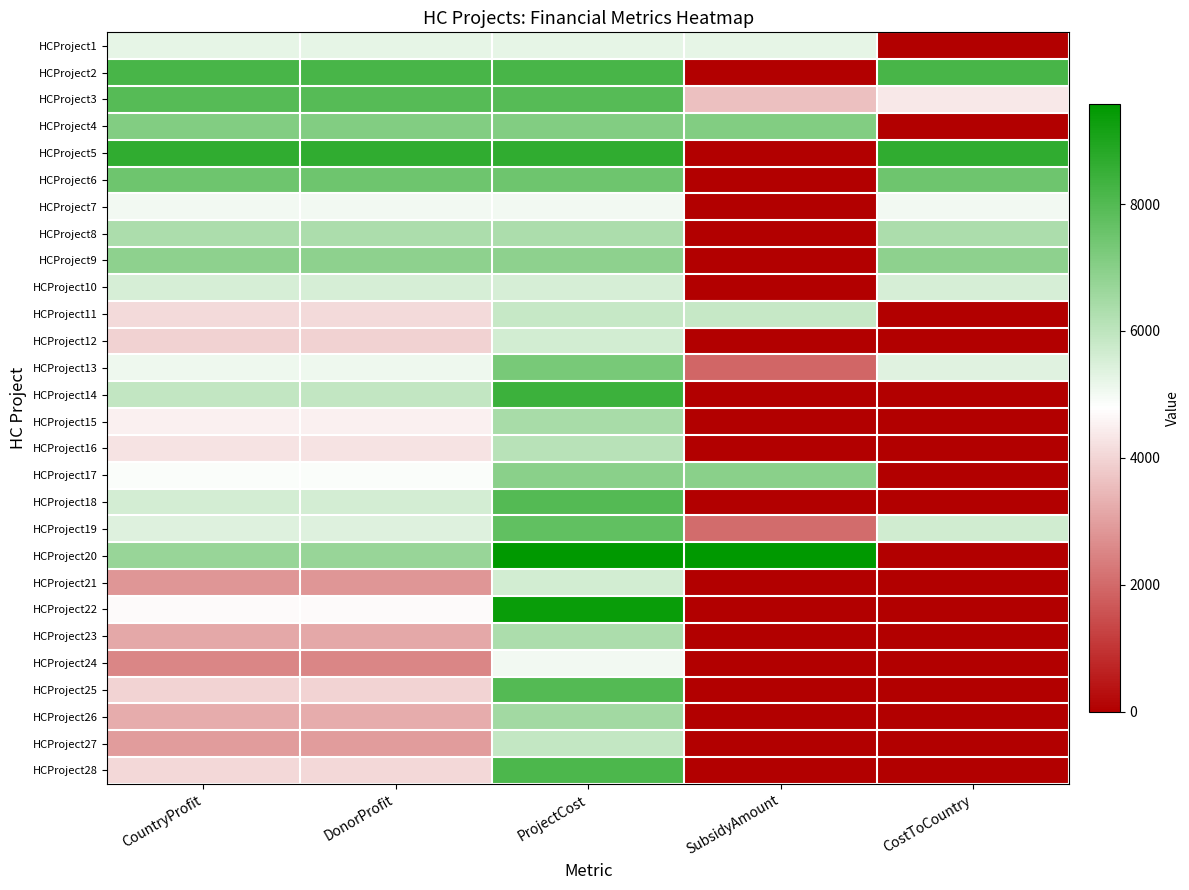

Reading right to left, extract all data points from this chart.

HCProject1: CostToCountry=0.0	SubsidyAmount=5269.0	ProjectCost=5269.0	DonorProfit=5269.0	CountryProfit=5269.0
HCProject2: CostToCountry=8195.0	SubsidyAmount=0.0	ProjectCost=8195.0	DonorProfit=8195.0	CountryProfit=8195.0
HCProject3: CostToCountry=4355.0	SubsidyAmount=3607.0	ProjectCost=7962.0	DonorProfit=7962.0	CountryProfit=7962.0
HCProject4: CostToCountry=0.0	SubsidyAmount=7128.0	ProjectCost=7128.0	DonorProfit=7128.0	CountryProfit=7128.0
HCProject5: CostToCountry=8652.0	SubsidyAmount=0.0	ProjectCost=8652.0	DonorProfit=8652.0	CountryProfit=8652.0
HCProject6: CostToCountry=7506.0	SubsidyAmount=0.0	ProjectCost=7506.0	DonorProfit=7506.0	CountryProfit=7506.0
HCProject7: CostToCountry=5045.0	SubsidyAmount=0.0	ProjectCost=5045.0	DonorProfit=5045.0	CountryProfit=5045.0
HCProject8: CostToCountry=6329.0	SubsidyAmount=0.0	ProjectCost=6329.0	DonorProfit=6329.0	CountryProfit=6329.0
HCProject9: CostToCountry=6882.0	SubsidyAmount=0.0	ProjectCost=6882.0	DonorProfit=6882.0	CountryProfit=6882.0
HCProject10: CostToCountry=5550.0	SubsidyAmount=0.0	ProjectCost=5550.0	DonorProfit=5550.0	CountryProfit=5550.0
HCProject11: CostToCountry=0.0	SubsidyAmount=5866.0	ProjectCost=5866.0	DonorProfit=4106.0	CountryProfit=4106.0
HCProject12: CostToCountry=0.0	SubsidyAmount=0.0	ProjectCost=5634.0	DonorProfit=3943.0	CountryProfit=3943.0
HCProject13: CostToCountry=5377.5	SubsidyAmount=1922.5	ProjectCost=7300.0	DonorProfit=5110.0	CountryProfit=5110.0
HCProject14: CostToCountry=0.0	SubsidyAmount=0.0	ProjectCost=8444.0	DonorProfit=5910.0	CountryProfit=5910.0
HCProject15: CostToCountry=0.0	SubsidyAmount=0.0	ProjectCost=6422.0	DonorProfit=4495.0	CountryProfit=4495.0
HCProject16: CostToCountry=0.0	SubsidyAmount=0.0	ProjectCost=6119.0	DonorProfit=4283.0	CountryProfit=4283.0
HCProject17: CostToCountry=0.0	SubsidyAmount=6968.0	ProjectCost=6968.0	DonorProfit=4877.0	CountryProfit=4877.0
HCProject18: CostToCountry=0.0	SubsidyAmount=0.0	ProjectCost=7990.0	DonorProfit=5593.0	CountryProfit=5593.0
HCProject19: CostToCountry=5676.4	SubsidyAmount=2029.6	ProjectCost=7706.0	DonorProfit=5394.0	CountryProfit=5394.0
HCProject20: CostToCountry=0.0	SubsidyAmount=9570.0	ProjectCost=9570.0	DonorProfit=6699.0	CountryProfit=6699.0
HCProject21: CostToCountry=0.0	SubsidyAmount=0.0	ProjectCost=5632.0	DonorProfit=2816.0	CountryProfit=2816.0
HCProject22: CostToCountry=0.0	SubsidyAmount=0.0	ProjectCost=9383.0	DonorProfit=4691.0	CountryProfit=4691.0
HCProject23: CostToCountry=0.0	SubsidyAmount=0.0	ProjectCost=6346.0	DonorProfit=3173.0	CountryProfit=3173.0
HCProject24: CostToCountry=0.0	SubsidyAmount=0.0	ProjectCost=5019.0	DonorProfit=2509.0	CountryProfit=2509.0
HCProject25: CostToCountry=0.0	SubsidyAmount=0.0	ProjectCost=7977.0	DonorProfit=3988.0	CountryProfit=3988.0
HCProject26: CostToCountry=0.0	SubsidyAmount=0.0	ProjectCost=6505.0	DonorProfit=3252.0	CountryProfit=3252.0
HCProject27: CostToCountry=0.0	SubsidyAmount=0.0	ProjectCost=5898.0	DonorProfit=2949.0	CountryProfit=2949.0
HCProject28: CostToCountry=0.0	SubsidyAmount=0.0	ProjectCost=8131.0	DonorProfit=4065.0	CountryProfit=4065.0